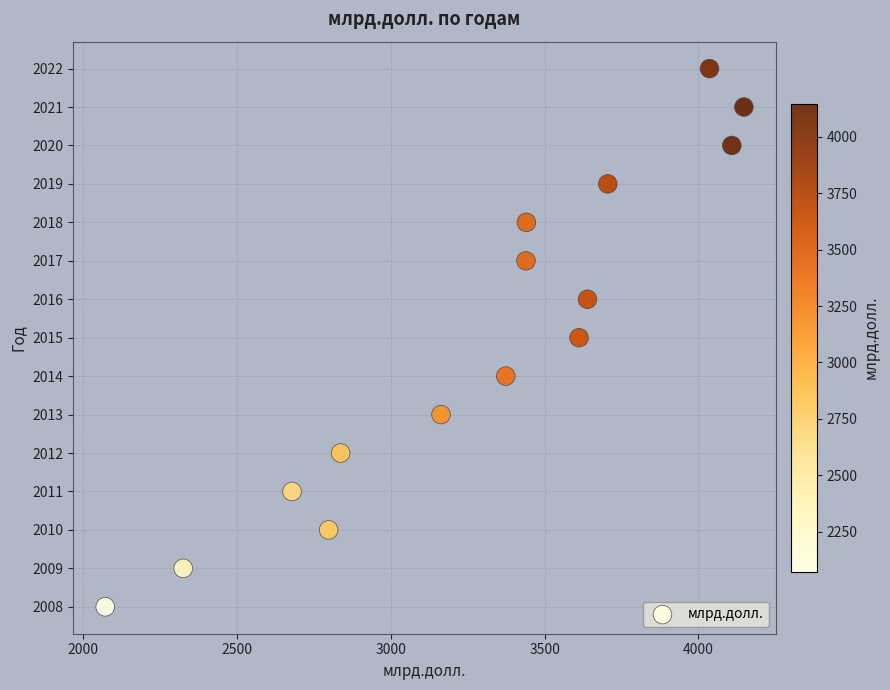

What is the range of Y values (max minus min)?

14